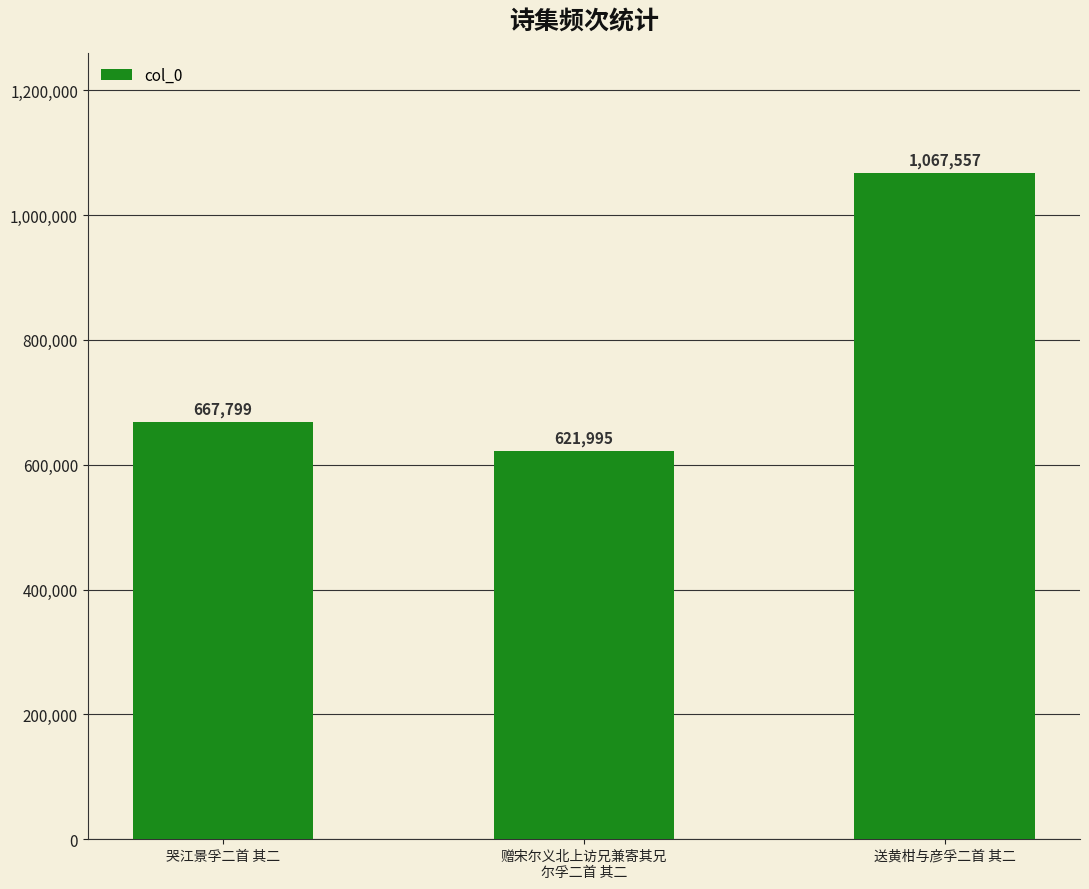

How many bars are there in total?

3